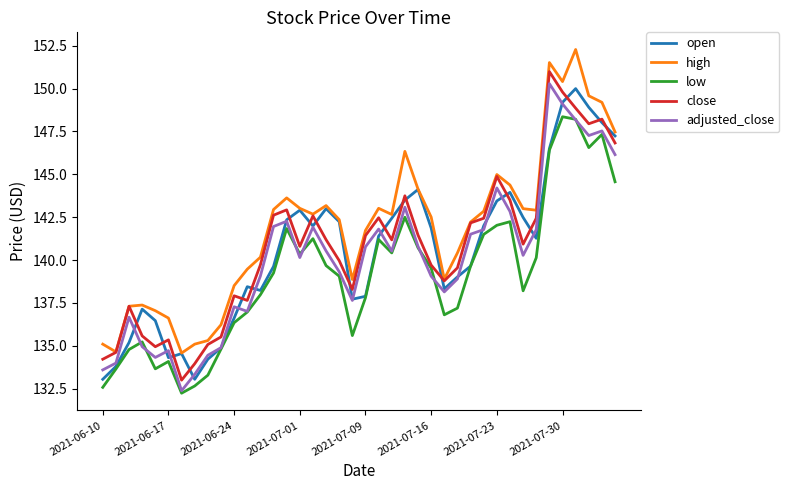

True or false: high and low cross at least once.

False